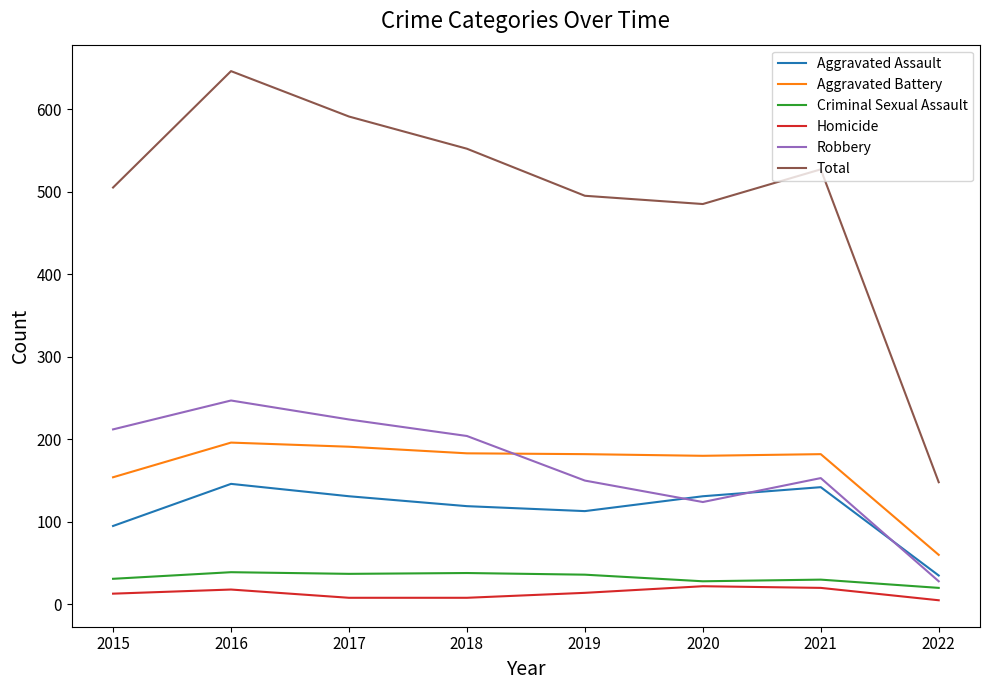

The value of Total at 2021 is 915. True or false?

False